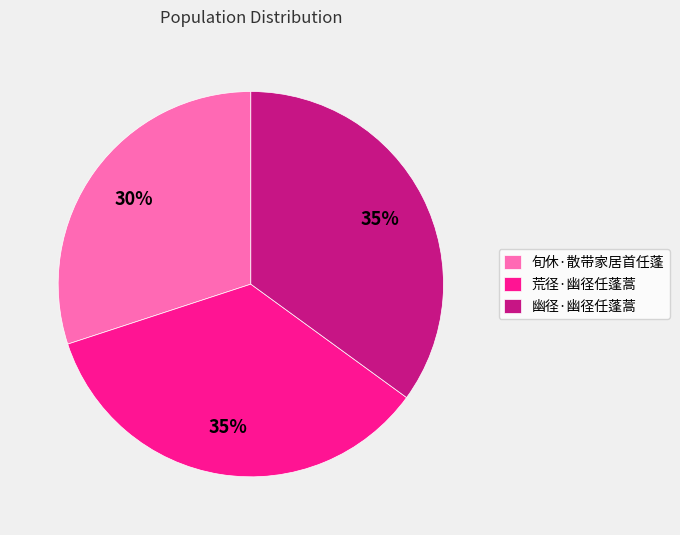

The 旬休·散带家居首任蓬 slice represents 40% of the pie. True or false?

False